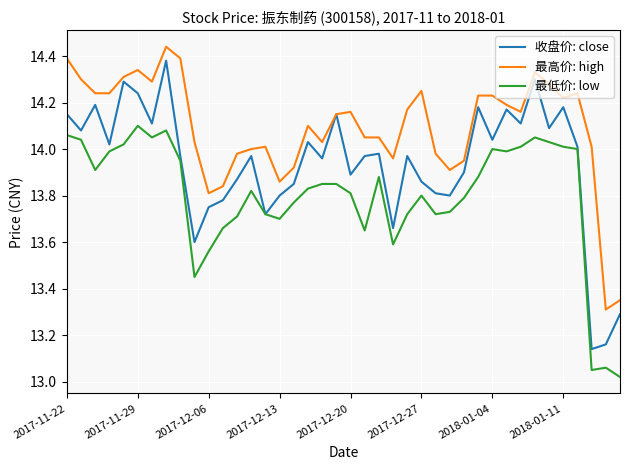

Which series has the largest total across all categories?

最高价: high